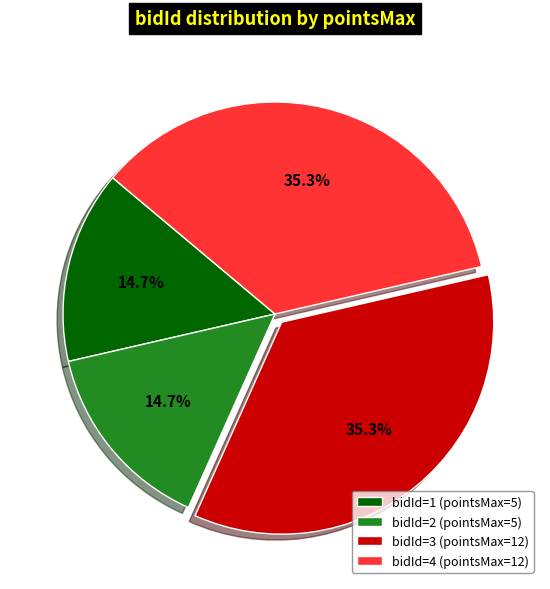

What percentage do bidId=2 (pointsMax=5) and bidId=4 (pointsMax=12) together represent?

50.0%